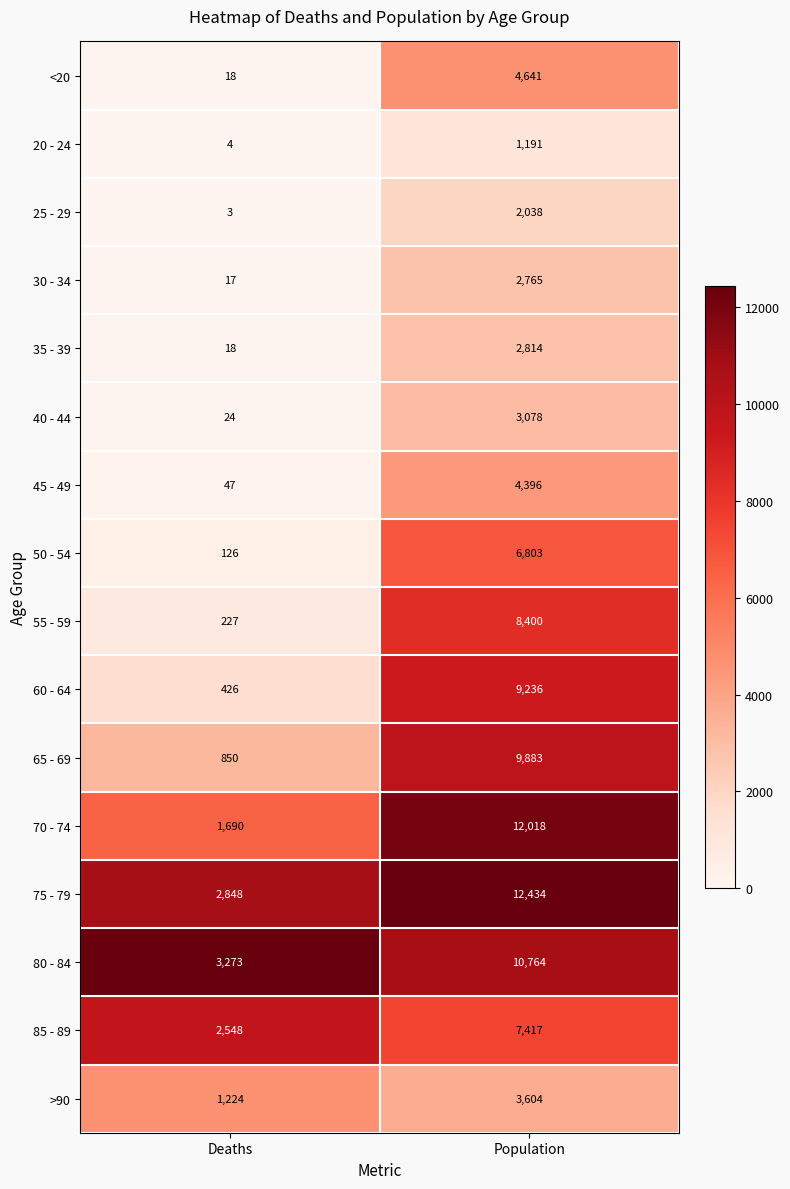

Where is 70 - 74 nearest to the value 6854?

Deaths